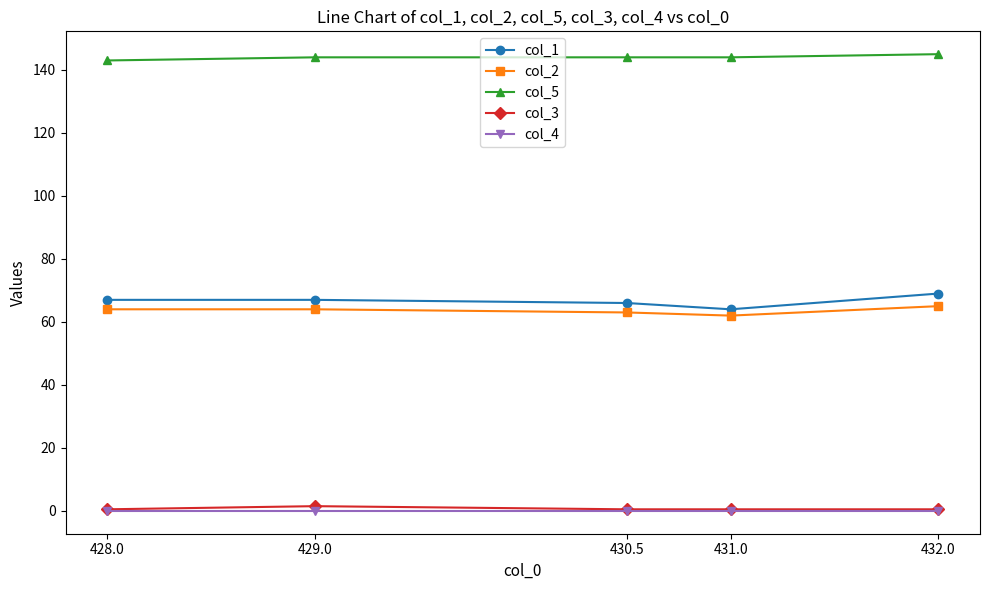

How many lines are shown in the chart?

5